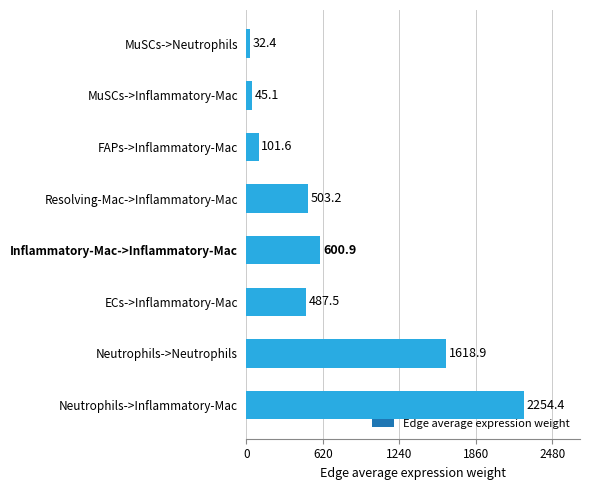

Where is the data nearest to the value 1143?

Neutrophils->Neutrophils